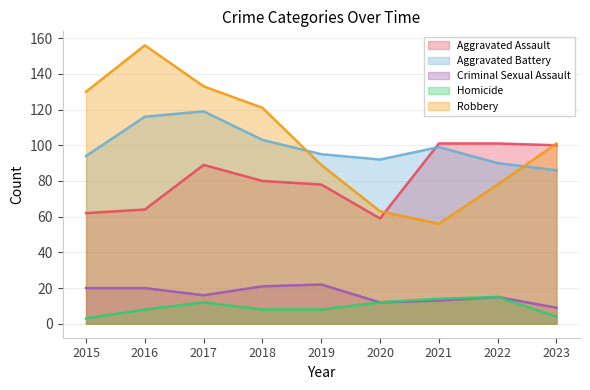

True or false: Homicide and Robbery intersect in this chart.

False